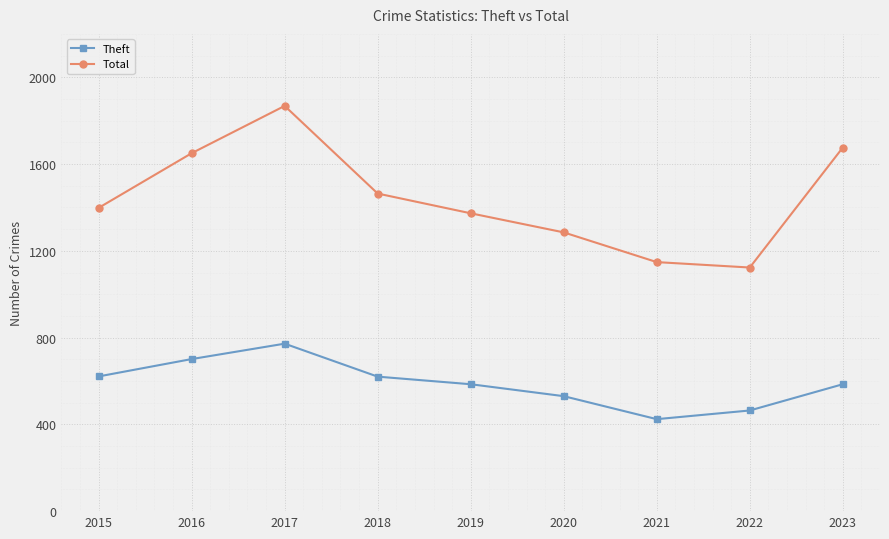

What is the value of the Total point at the 8th from the left?

1123